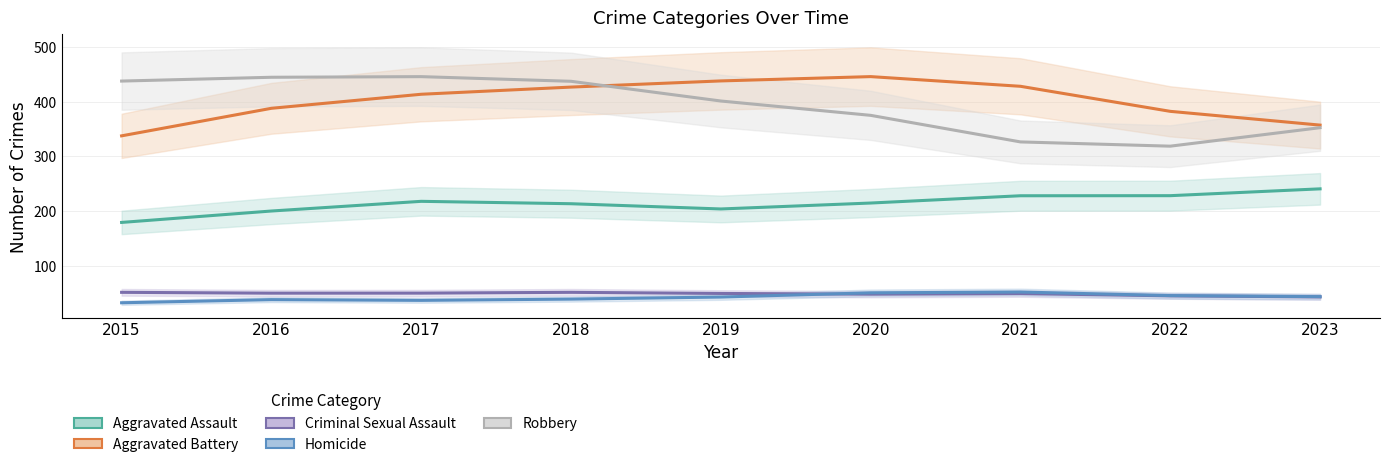

The value of Homicide at 2022 is 45.2. True or false?

True